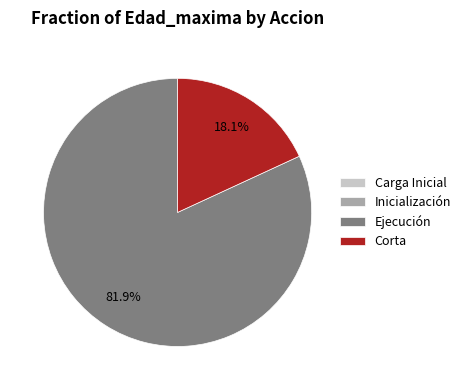

Which slice is the largest?

Ejecución